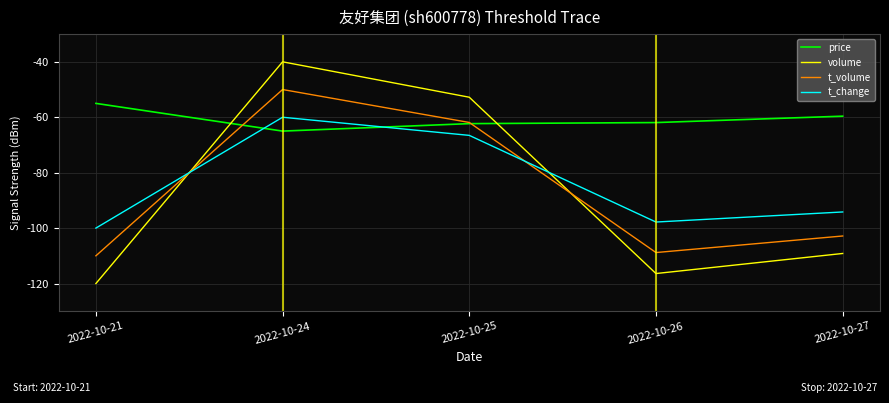

Which series has the widest spread of values?

volume